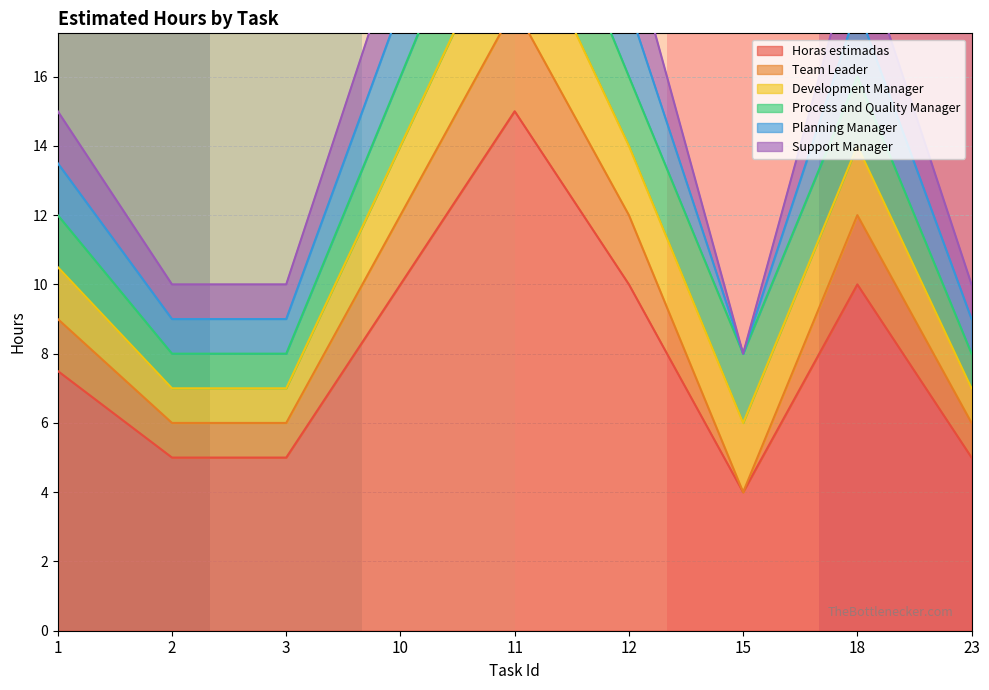

The value of Horas estimadas at 3 is 5.0. True or false?

True